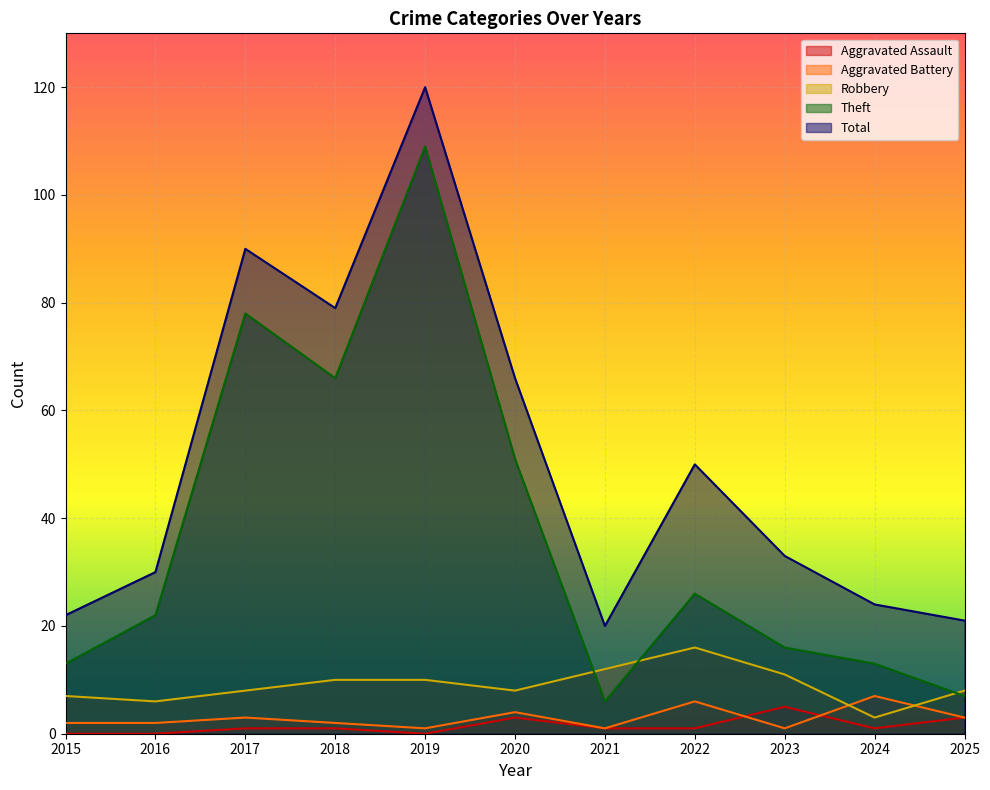

What is the sum of all Aggravated Assault values?

16